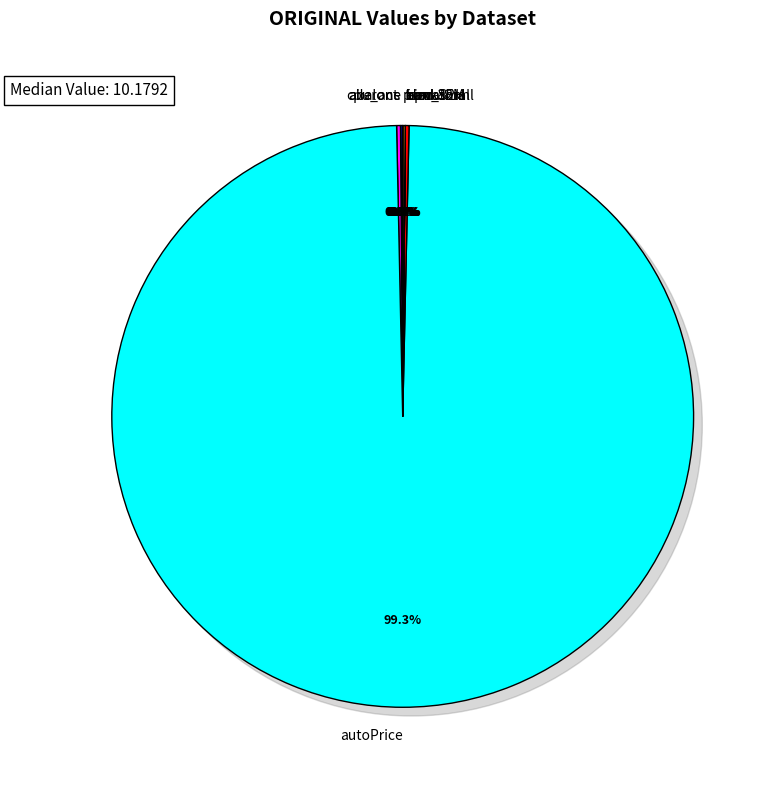

Which category has the smallest portion of the pie?

ailerons